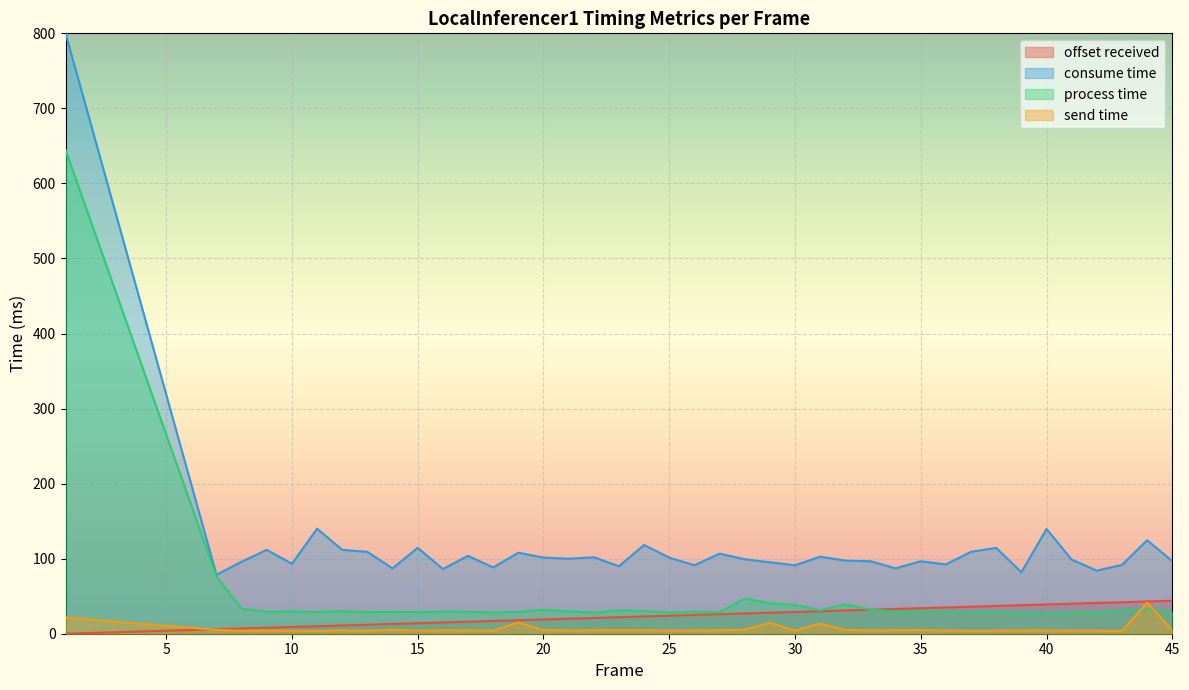

The send time series shows 4.3 at 9. True or false?

True